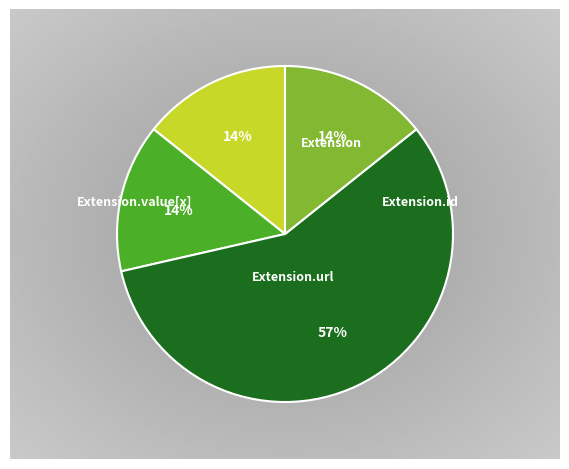

What is the smallest slice in the pie chart?

Extension